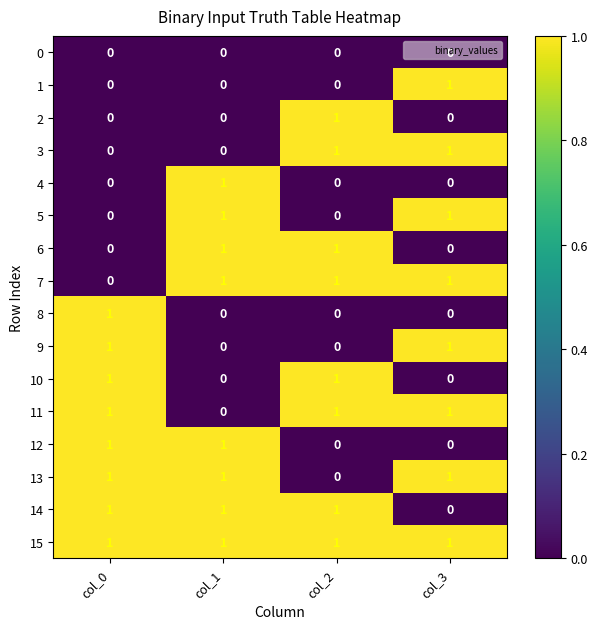

What is the total value across all series at col_2?

8